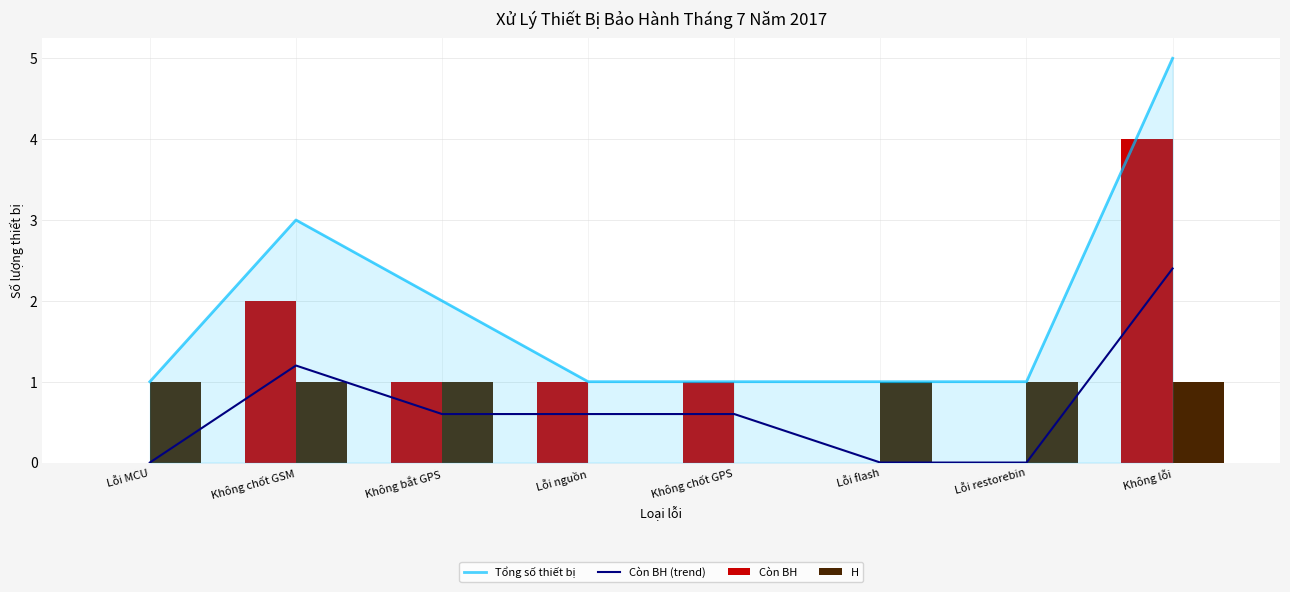

What are all the series names shown in the legend?

Tổng số thiết bị, Còn BH (trend), Còn BH, H